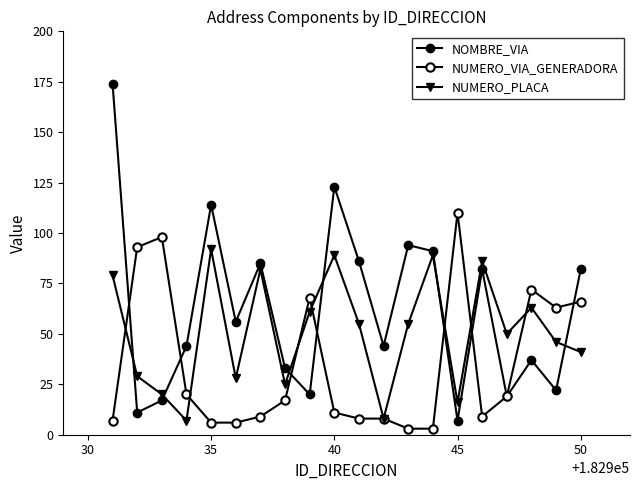

Count the number of data series in this chart.

3